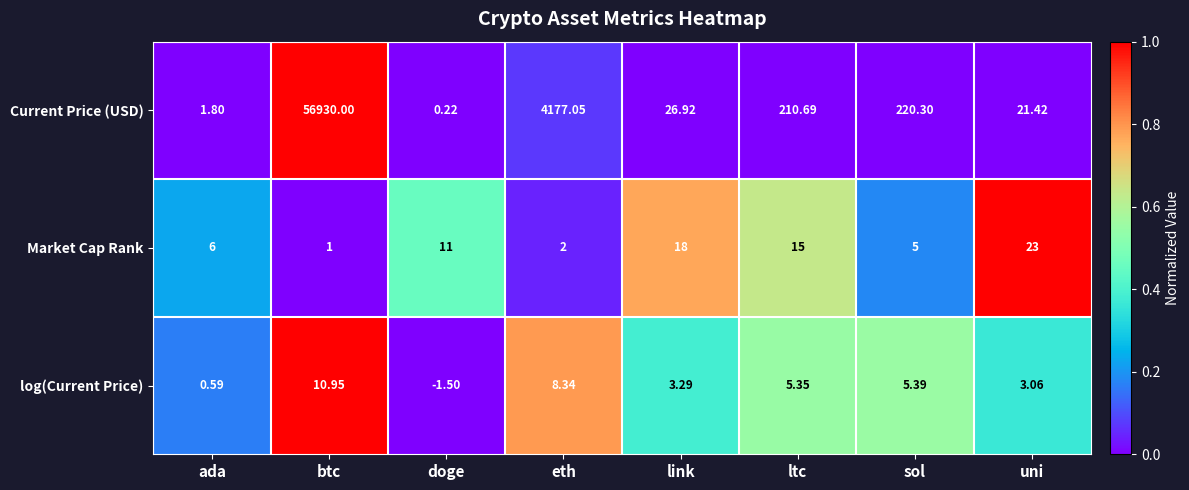

At which label does log(Current Price) reach its peak?

btc